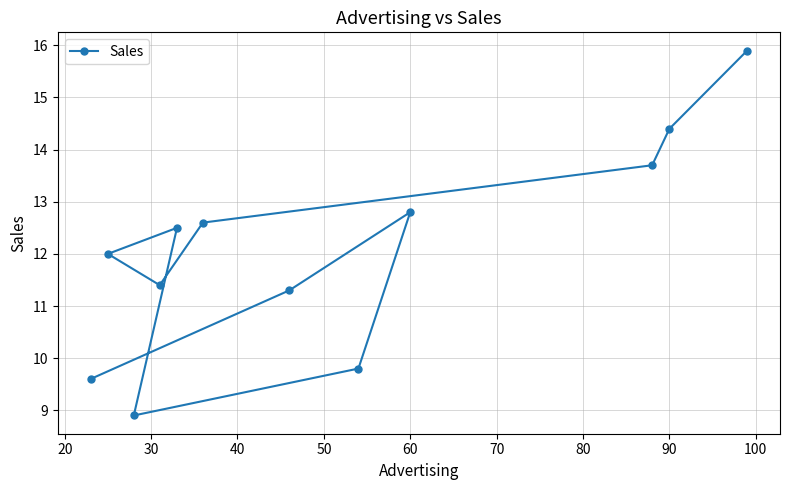

What value does the data have at 90?

14.4